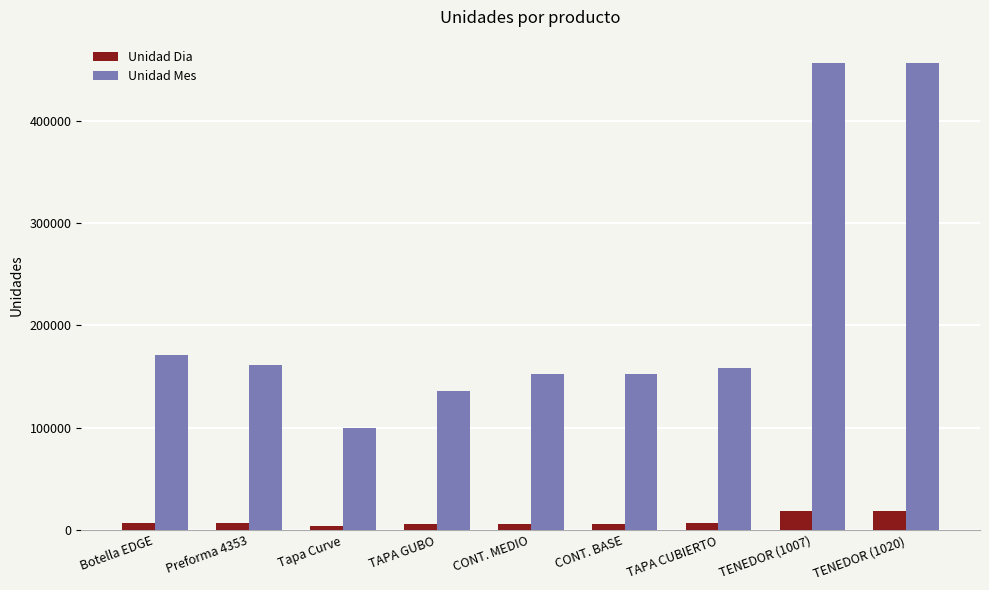

Is it true that Unidad Mes equals 76378 at TAPA CUBIERTO?

False